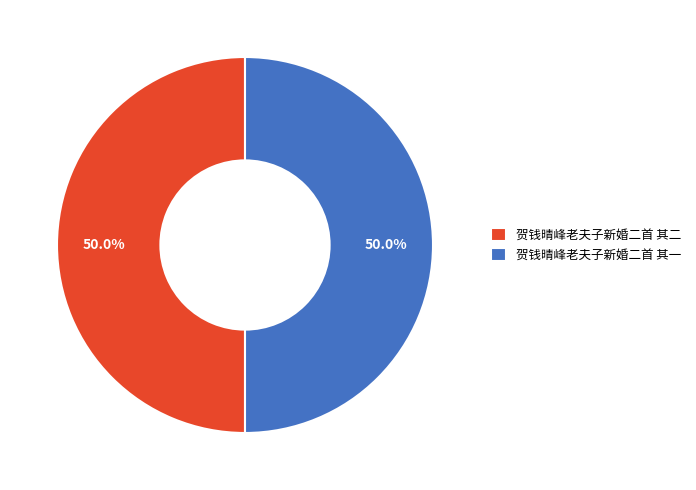

To the nearest percent, what is the combined percentage of 贺钱晴峰老夫子新婚二首 其二 and 贺钱晴峰老夫子新婚二首 其一?

100%